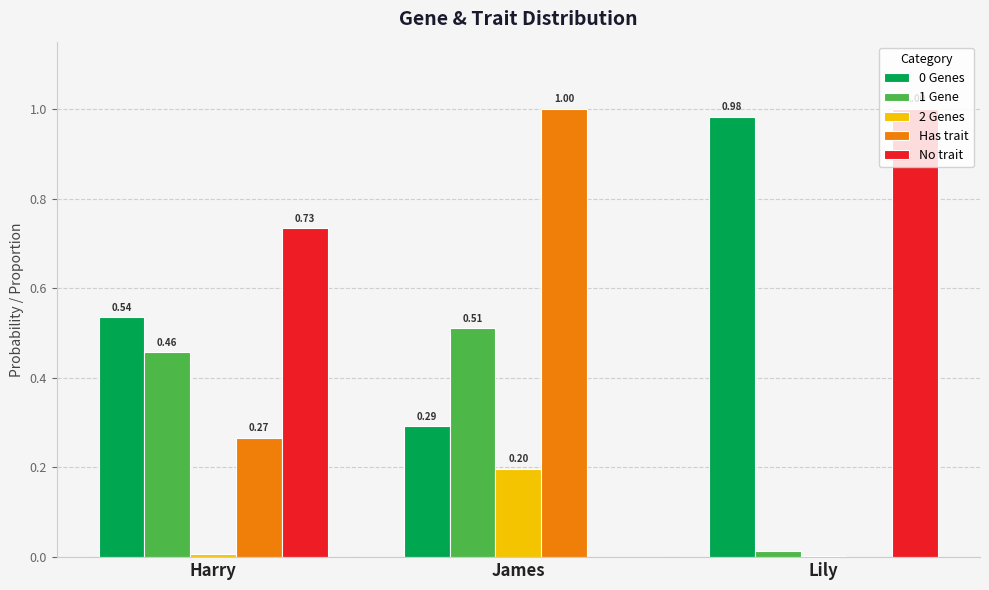

What is the total value across all series at Harry?

2.0